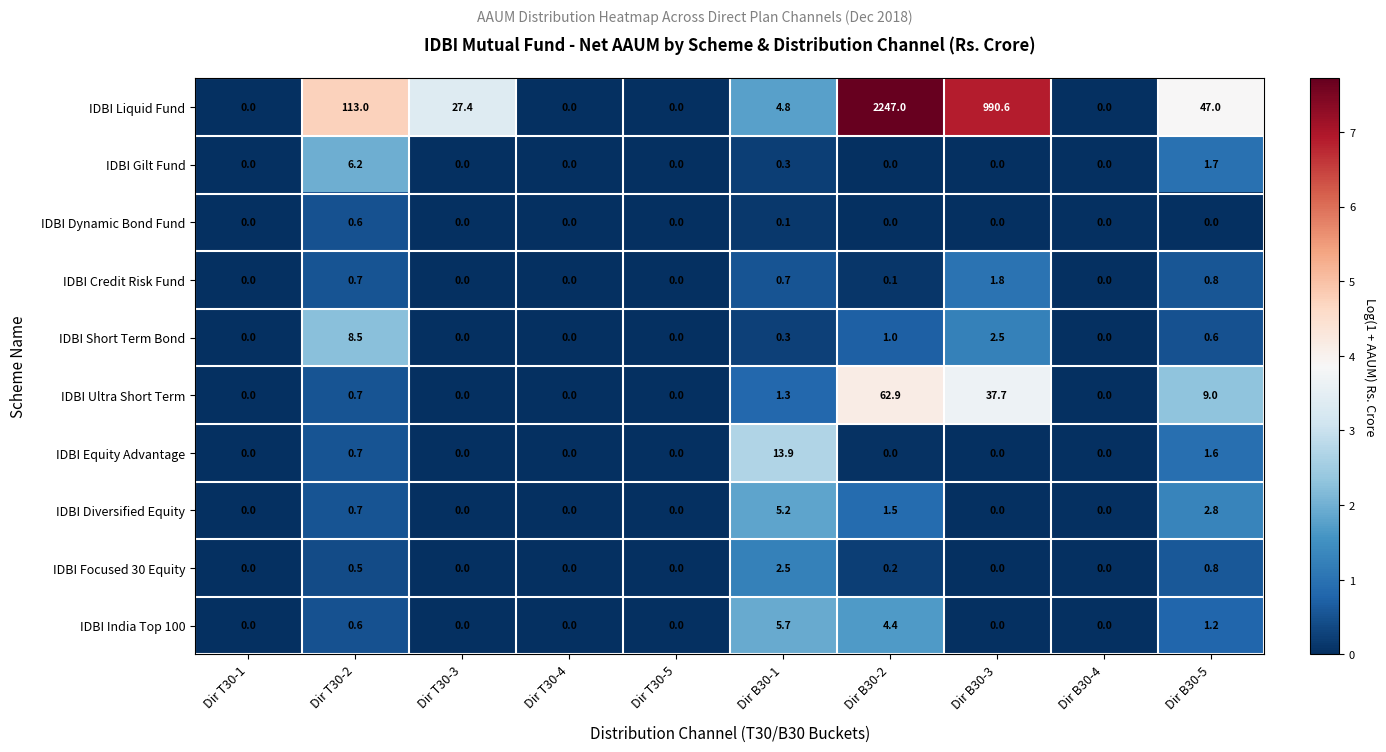

List the series in order of their peak value, highest first.

IDBI Liquid Fund, IDBI Ultra Short Term, IDBI Equity Advantage, IDBI Short Term Bond, IDBI Gilt Fund, IDBI India Top 100, IDBI Diversified Equity, IDBI Focused 30 Equity, IDBI Credit Risk Fund, IDBI Dynamic Bond Fund